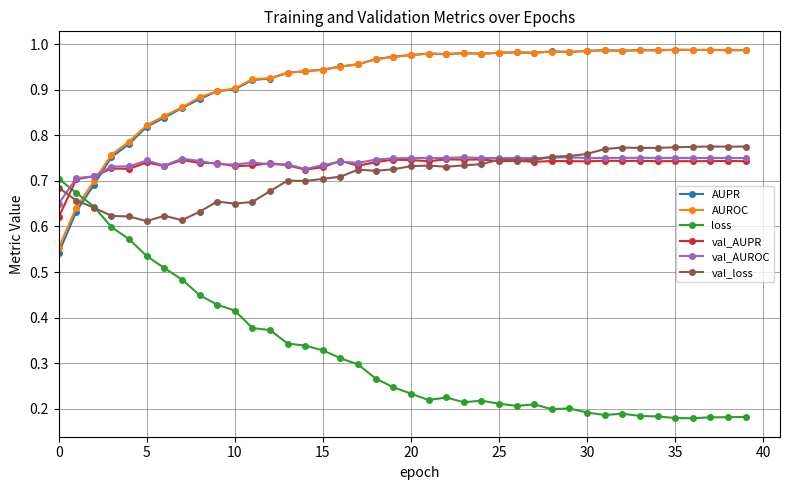

At how many categories does at least one series exceed 0?

40